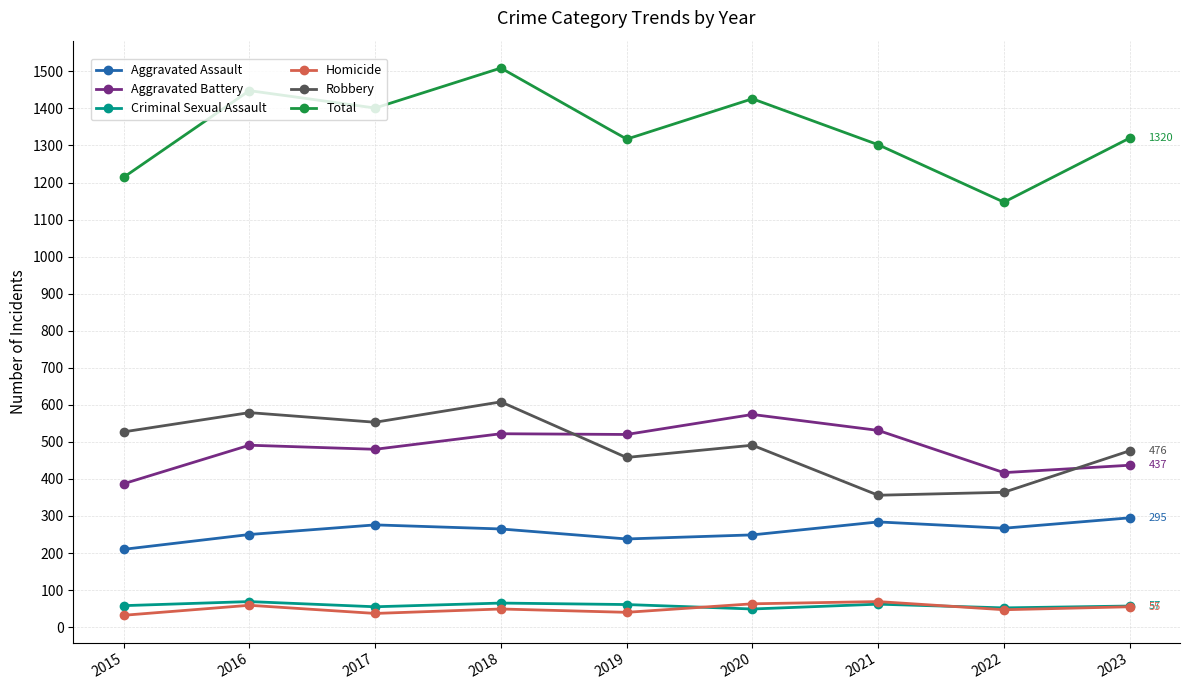

What is the lowest value of the Aggravated Battery series?

387